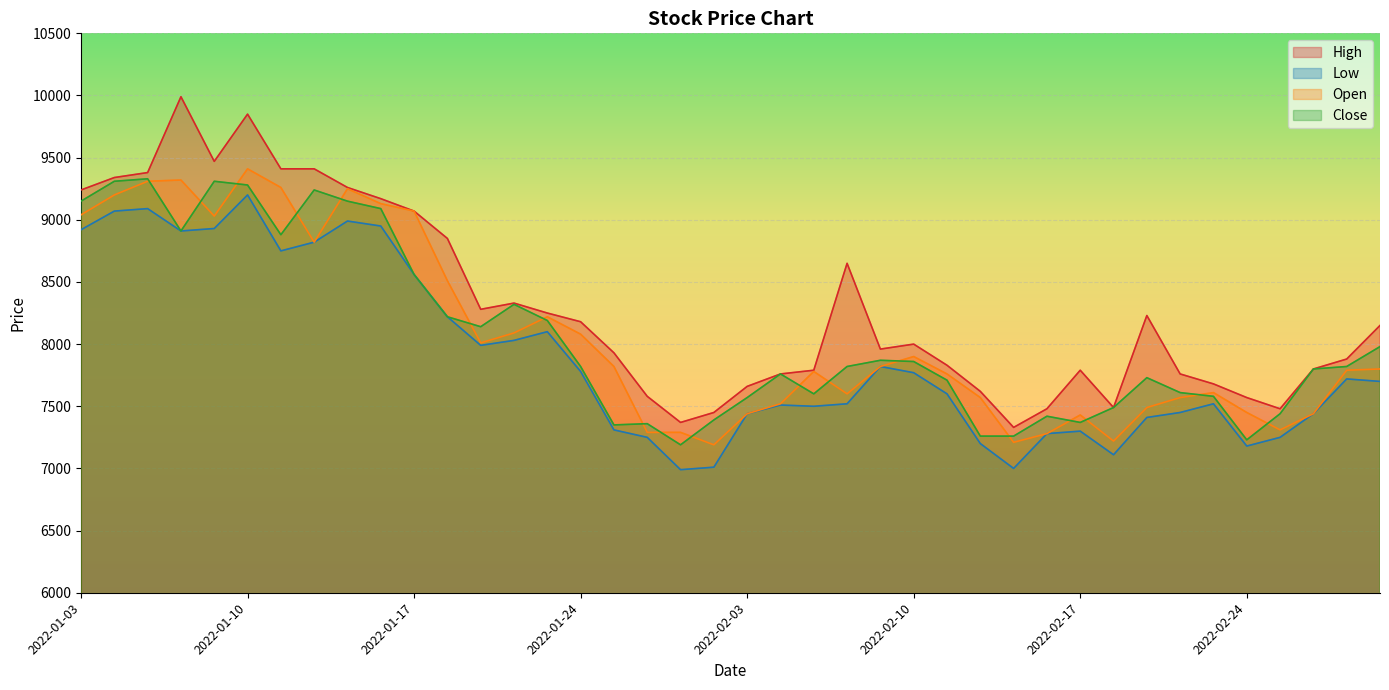

The Open series shows 3162 at 2022-02-08. True or false?

False